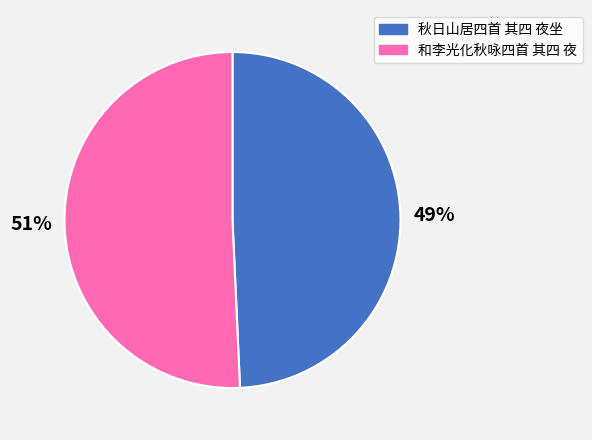

Is the sum of 秋日山居四首 其四 夜坐 and 和李光化秋咏四首 其四 夜 greater than half?

Yes